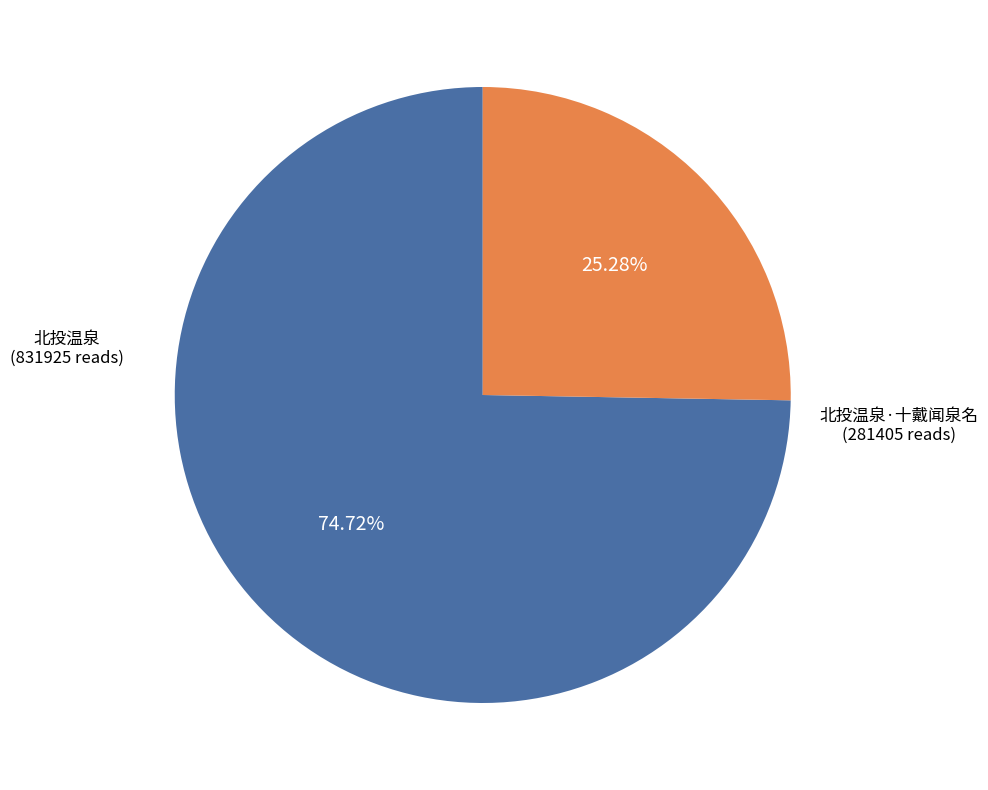

Does any single category account for the majority?

Yes